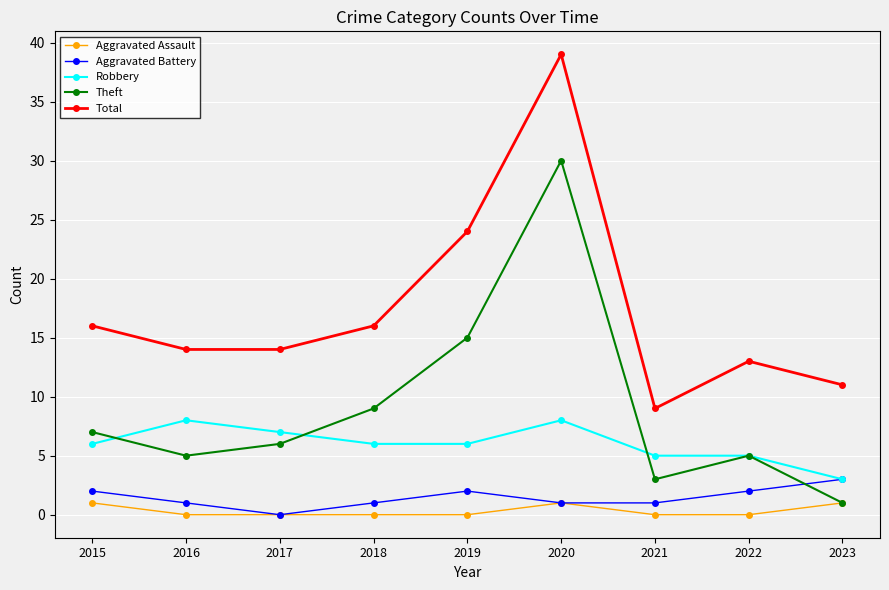

True or false: Aggravated Assault and Robbery cross at least once.

False